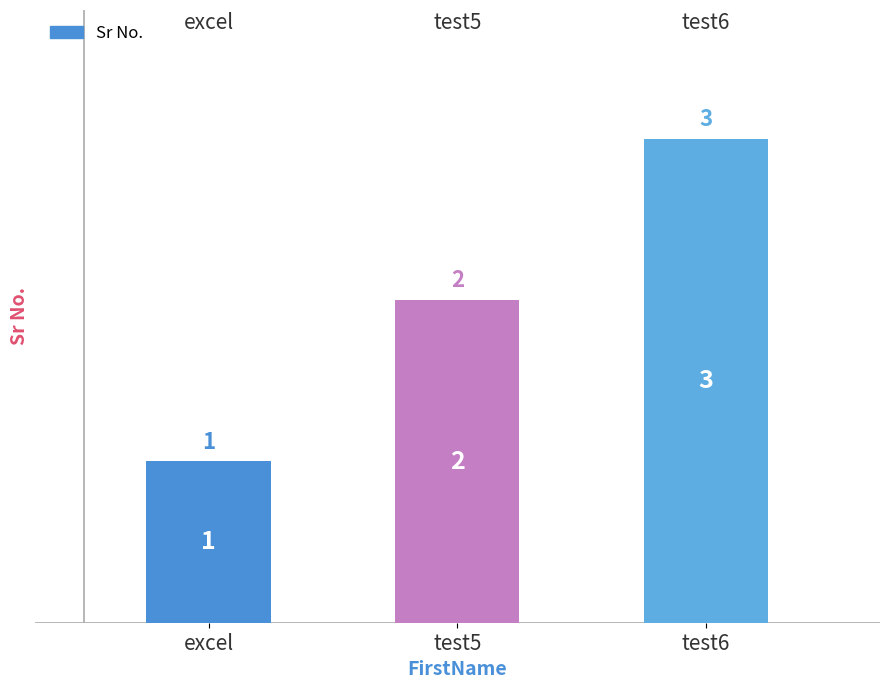

Does the chart contain any negative values?

No